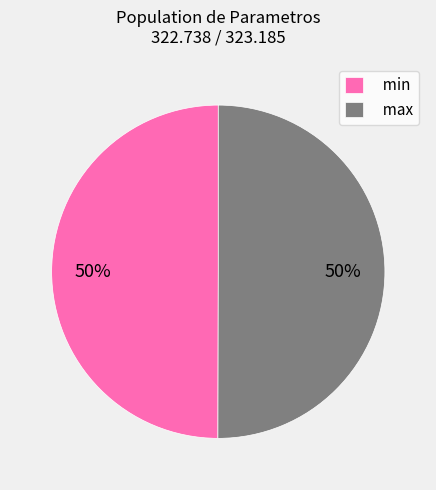

How many slices are in this pie chart?

2